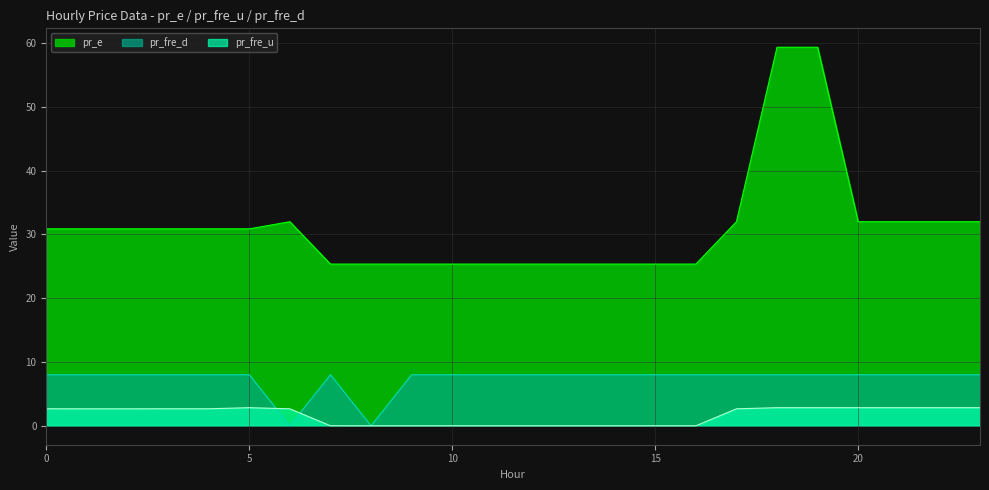

True or false: pr_e and pr_fre_d cross at least once.

False